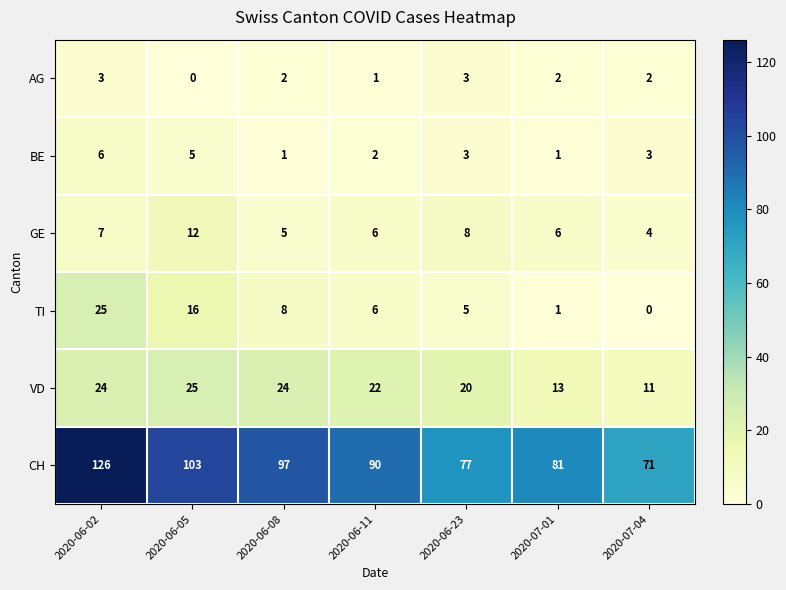

Count the number of categories in the chart.

7